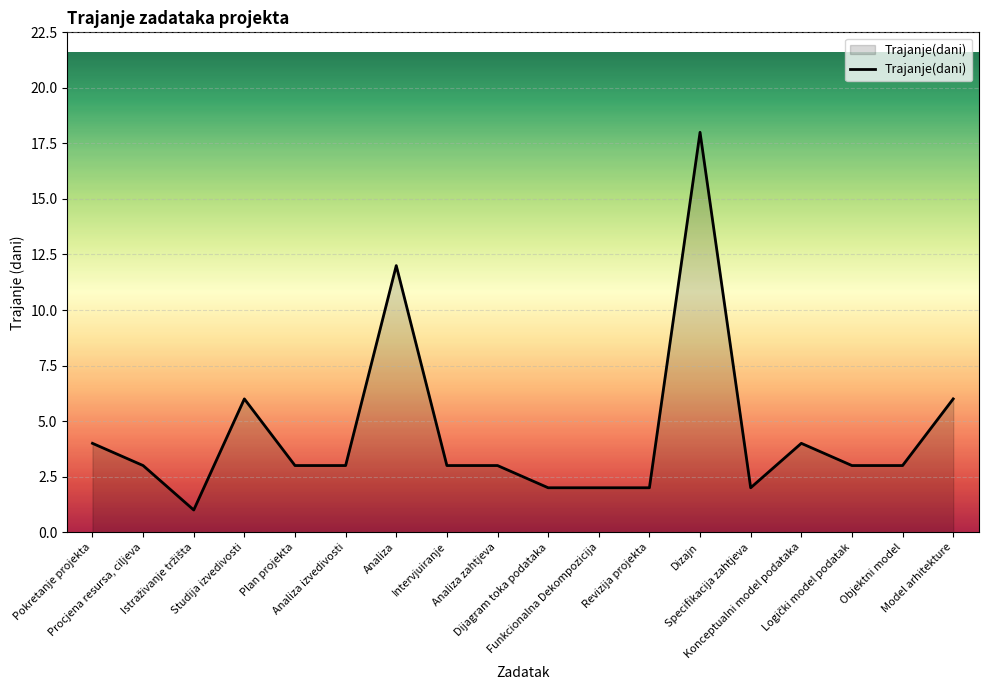

The chart shows a value of 17 at Analiza. True or false?

False